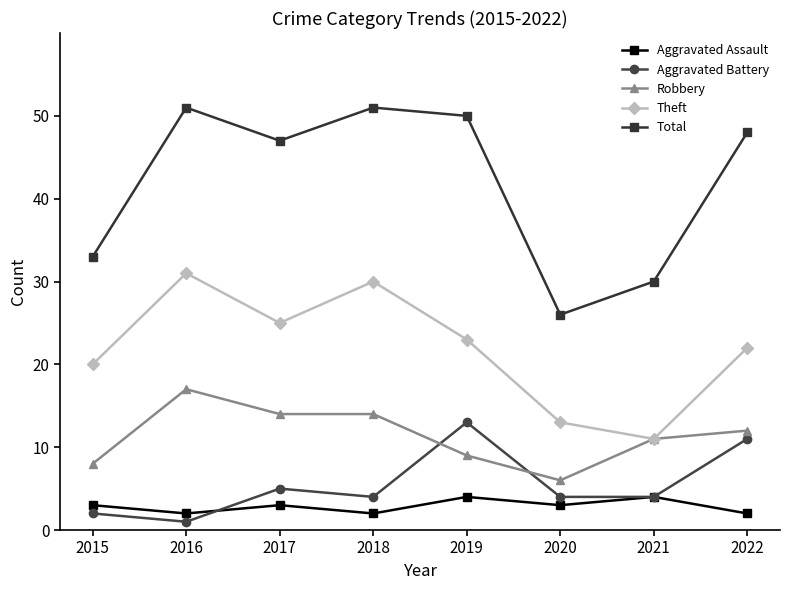

Count the number of categories in the chart.

8